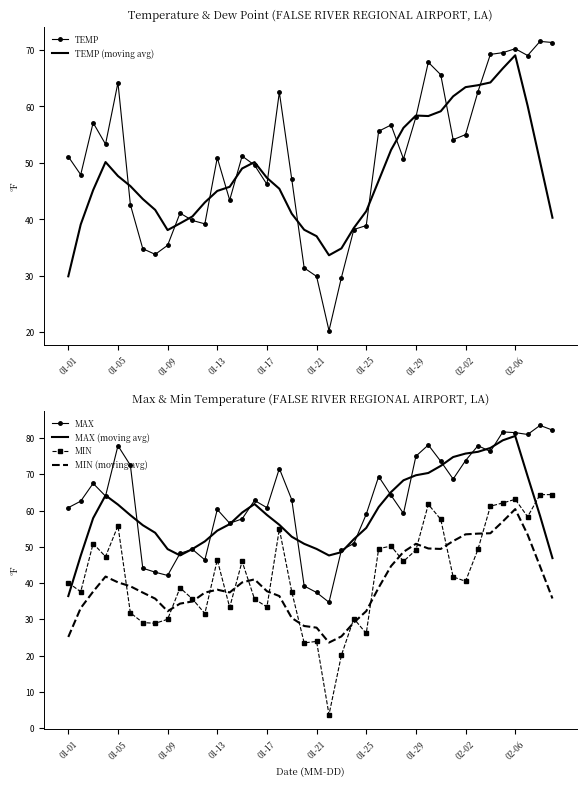

True or false: MAX and MIN (moving avg) intersect in this chart.

False